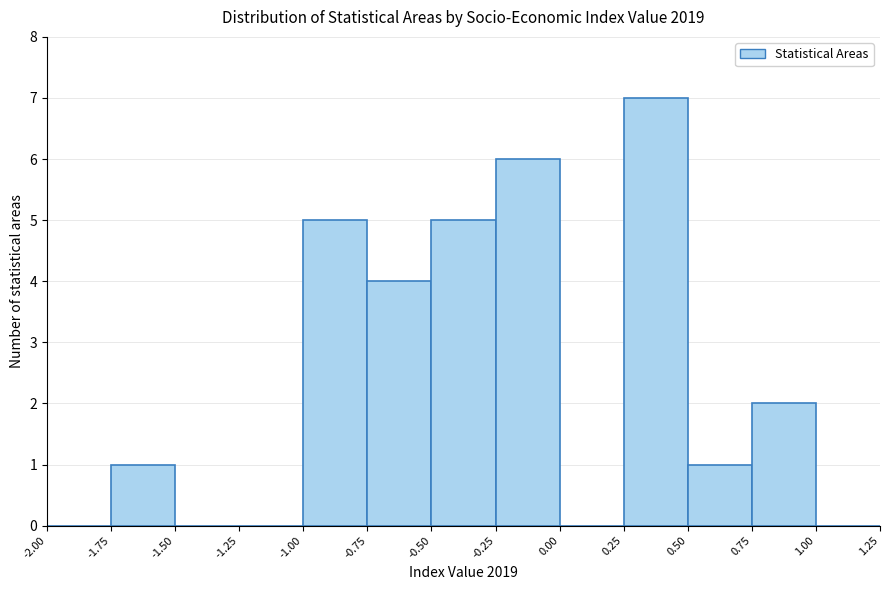

Reading left to right, transcribe this chart: for each bar, give the range it covers on the x-axis and its height. The values are not printed on the chart, so give them approximately, as read against the axis.

-2.00 to -1.75: 0
-1.75 to -1.50: 1
-1.50 to -1.25: 0
-1.25 to -1.00: 0
-1.00 to -0.75: 5
-0.75 to -0.50: 4
-0.50 to -0.25: 5
-0.25 to 0.00: 6
0.00 to 0.25: 0
0.25 to 0.50: 7
0.50 to 0.75: 1
0.75 to 1.00: 2
1.00 to 1.25: 0